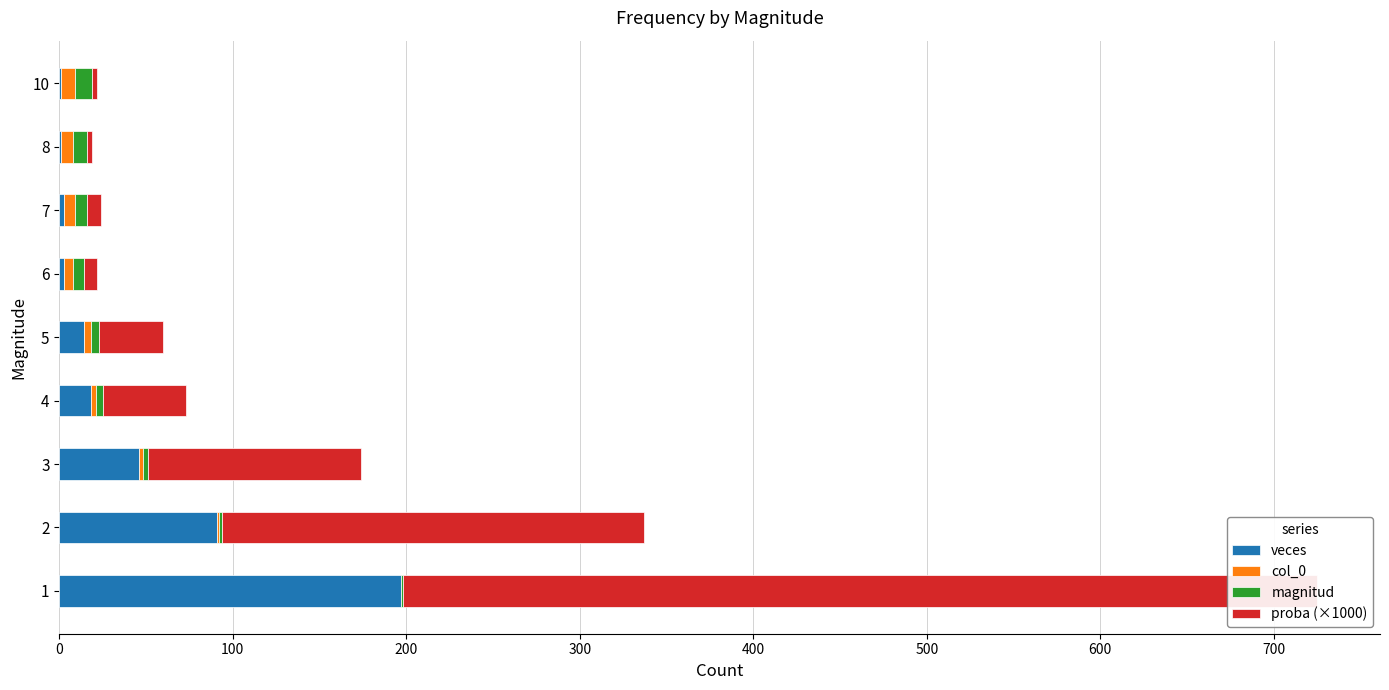

How many bars are there in total?

36